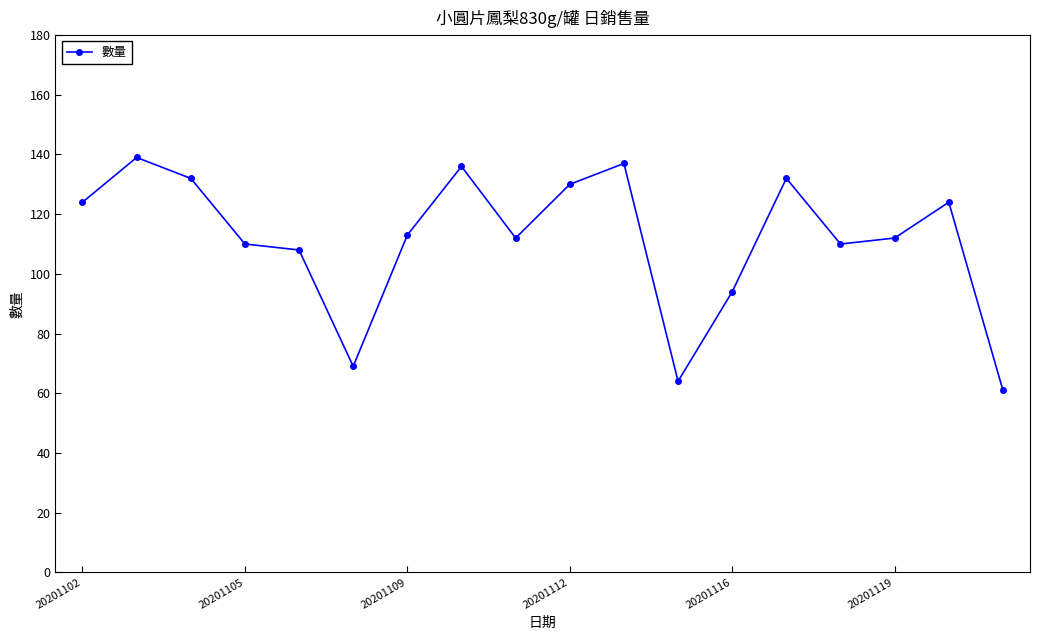

What is the difference between the maximum and minimum values?

78